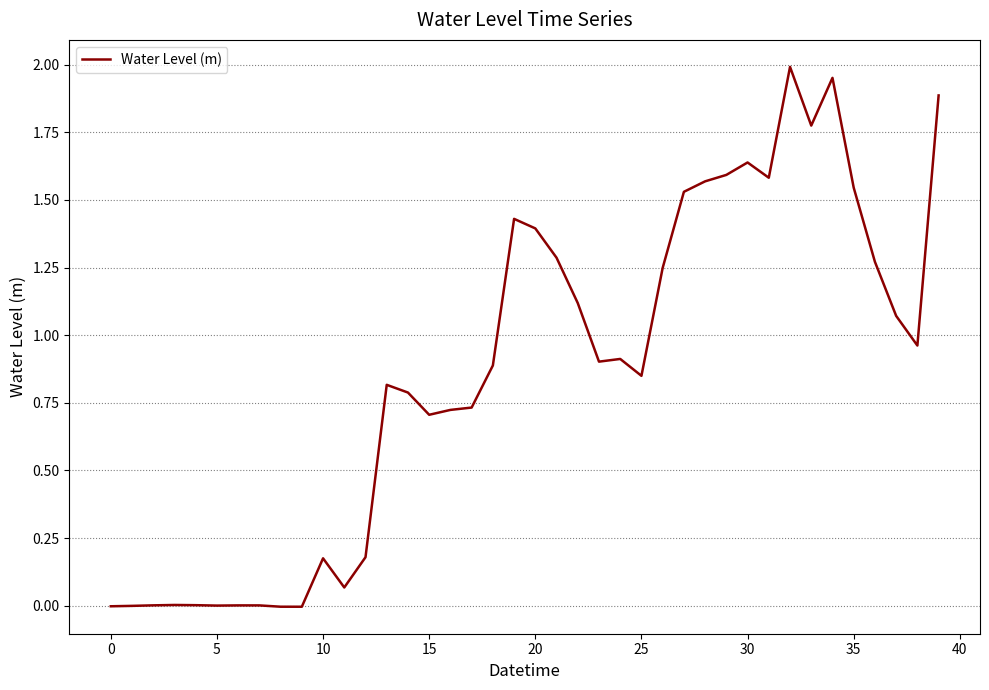

What is the difference between the second highest and minimum values?

2.0